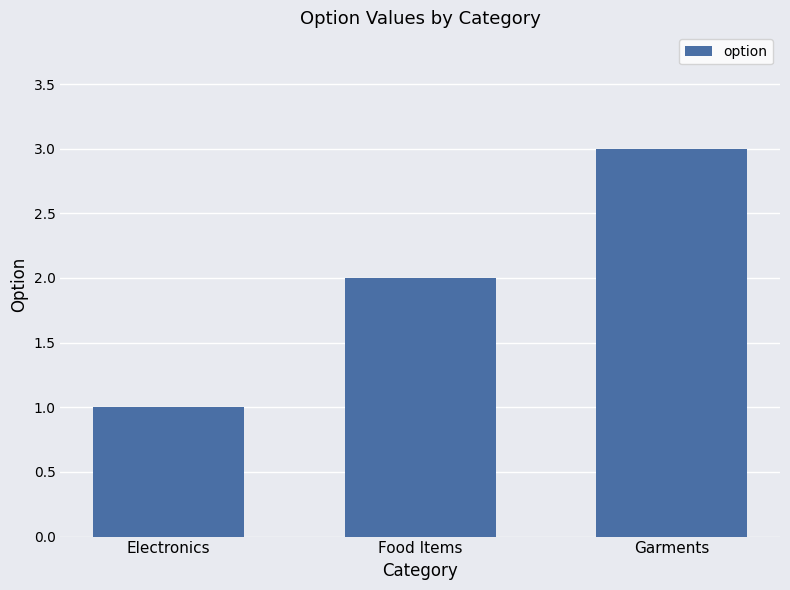

Reading left to right, what are all the values shown in this chart?

Electronics=1	Food Items=2	Garments=3